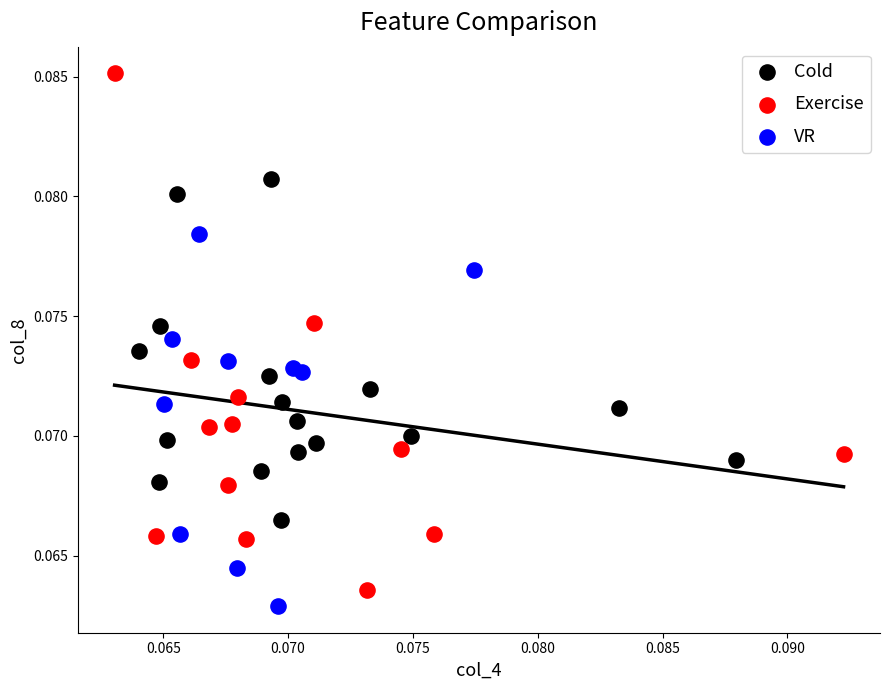

What are all the series names shown in the legend?

Cold, Exercise, VR